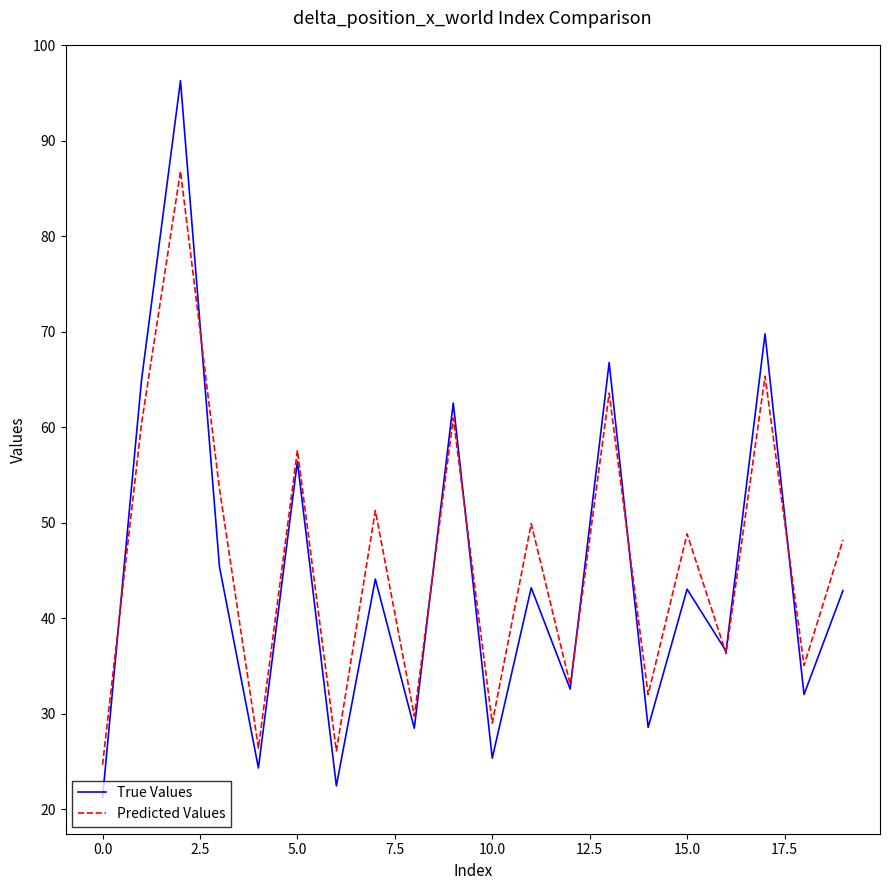

Rank the series by their maximum value, from lowest to highest.

Predicted Values, True Values